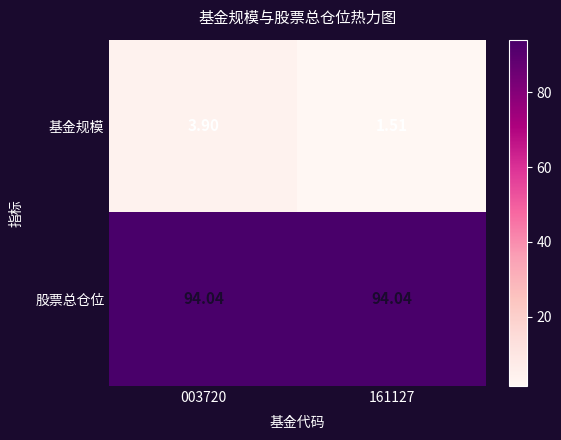

List the series in order of their overall mean, highest first.

股票总仓位, 基金规模